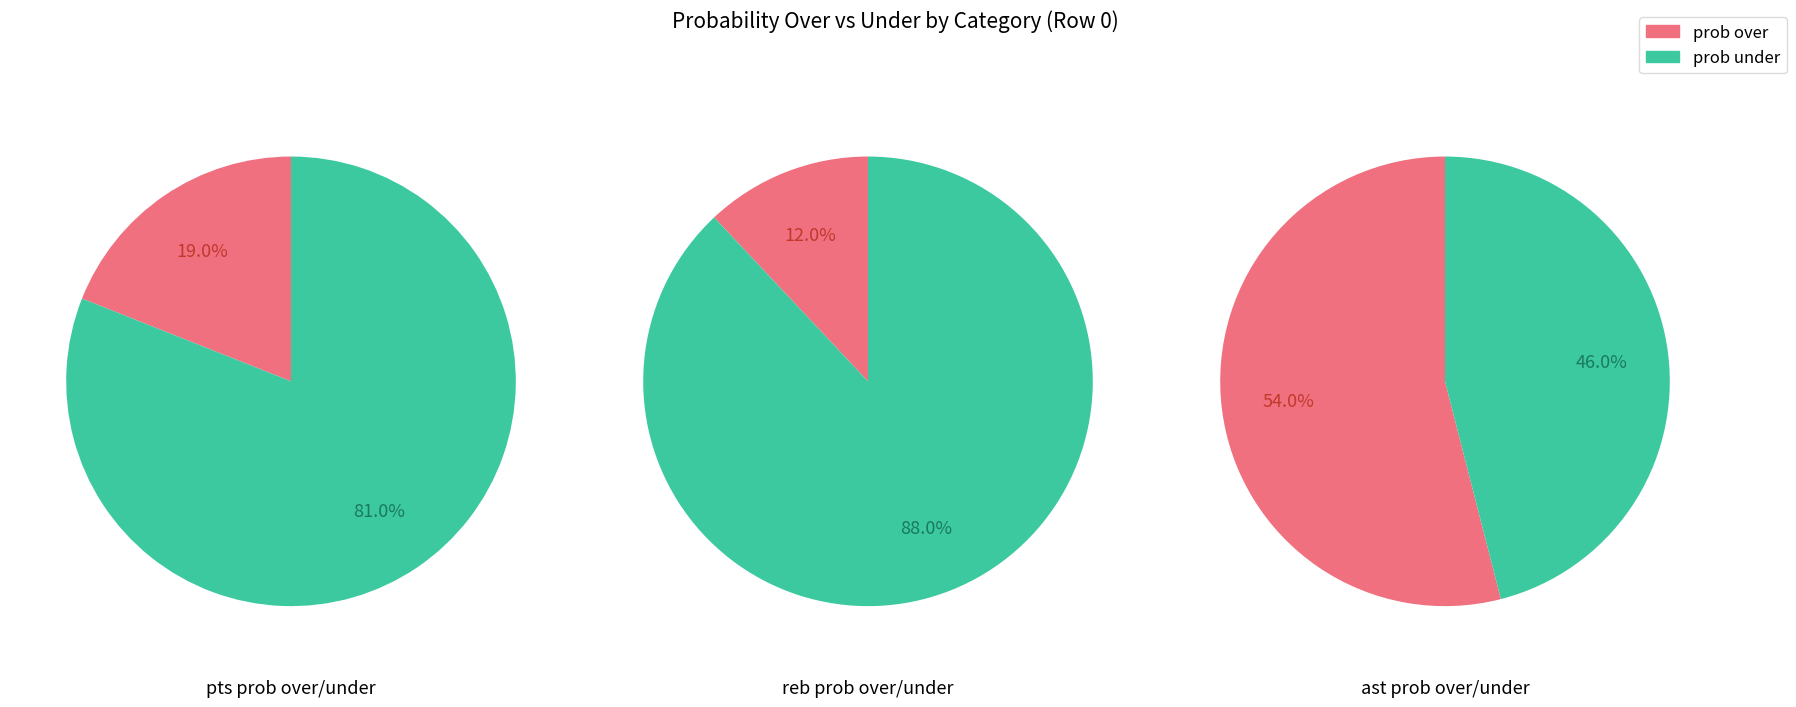

The under_values slice represents 49% of the pie. True or false?

False